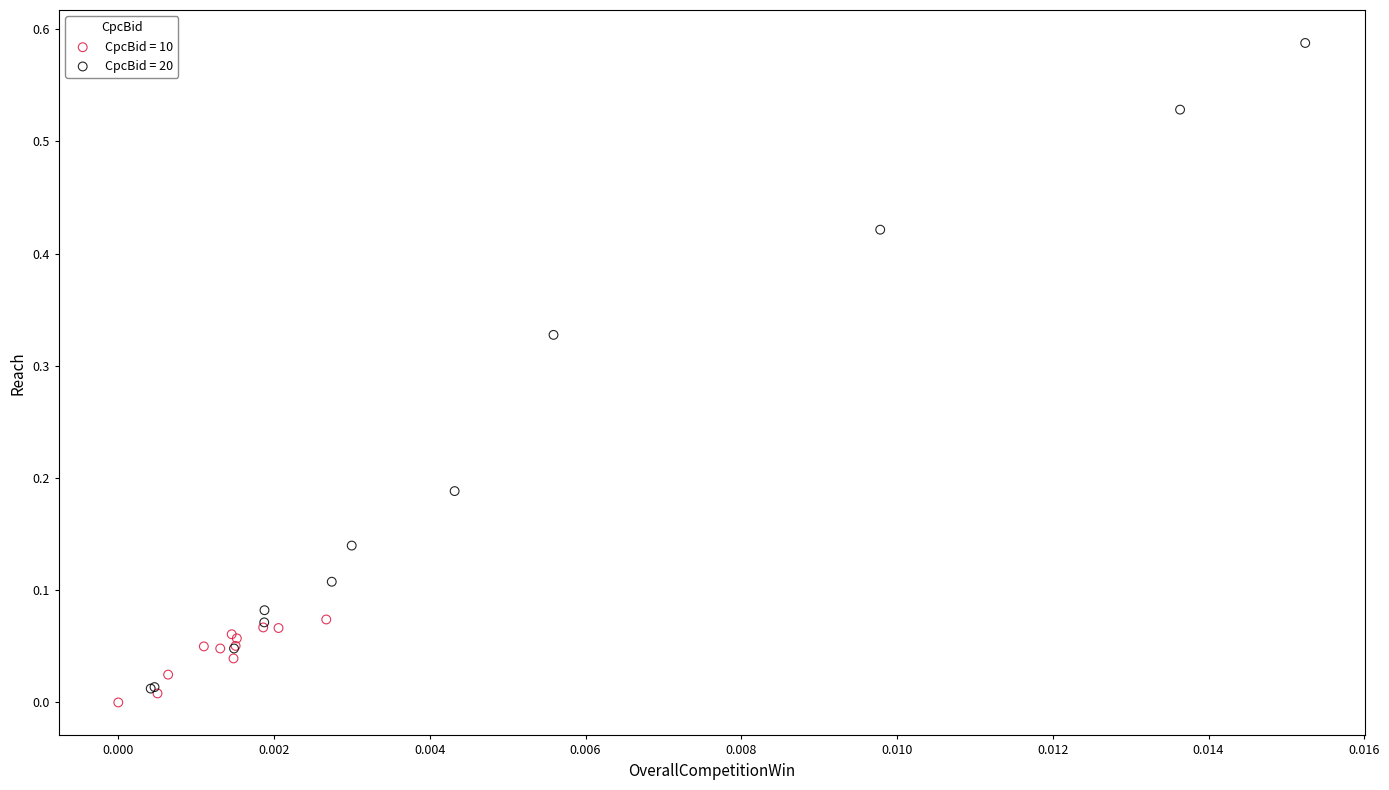

Which series reaches the minimum Y coordinate?

CpcBid = 10